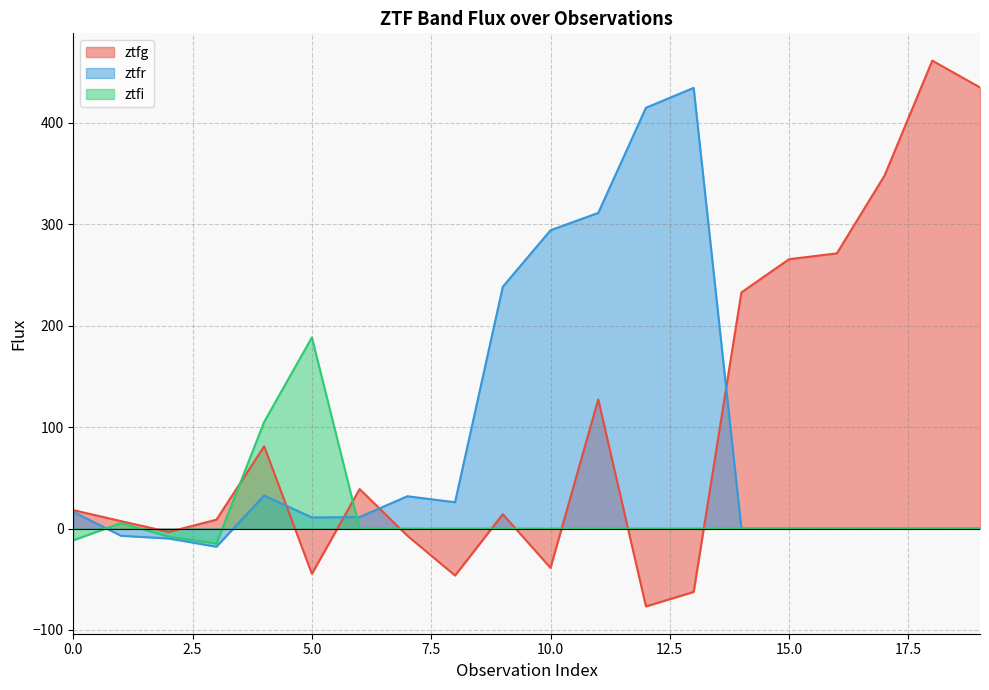

What is the greatest value displayed?

461.5